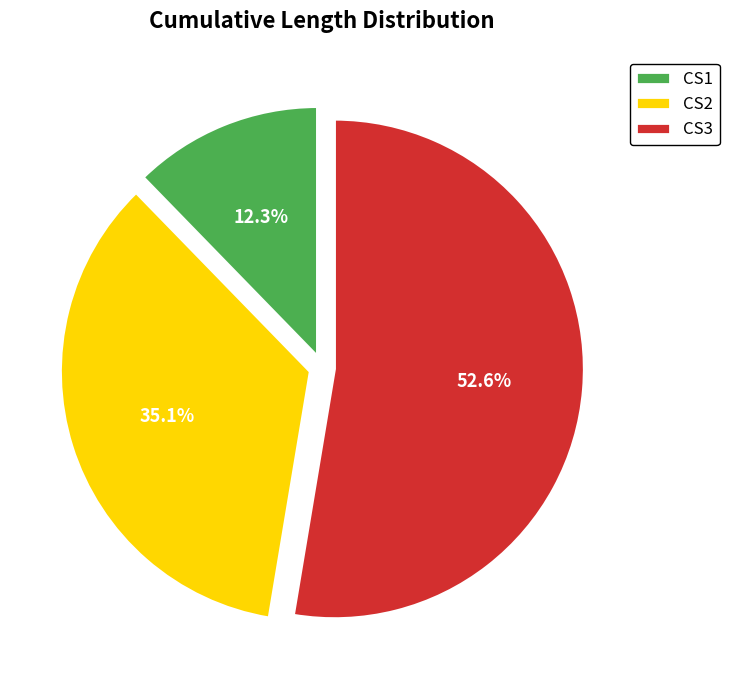

Is the sum of CS1 and CS3 greater than half?

Yes